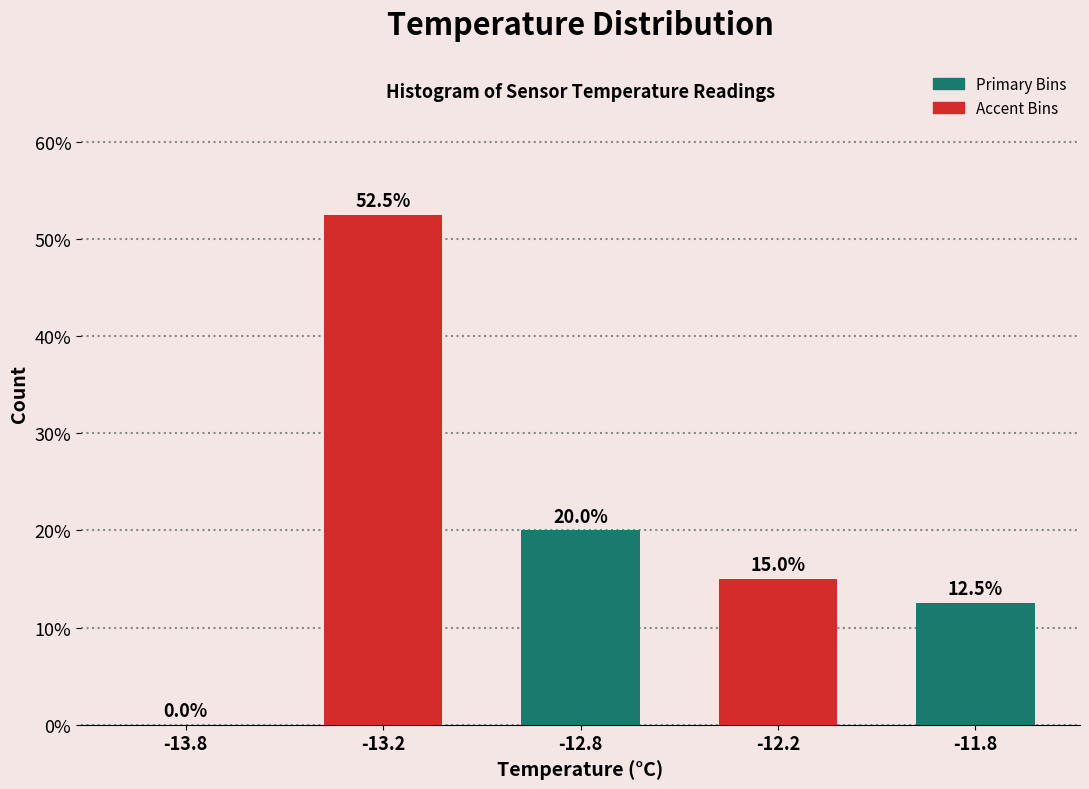

Reading left to right, what are all the values shown in this chart?

-13.8=0.0	-13.2=52.5	-12.8=20.0	-12.2=15.0	-11.8=12.5